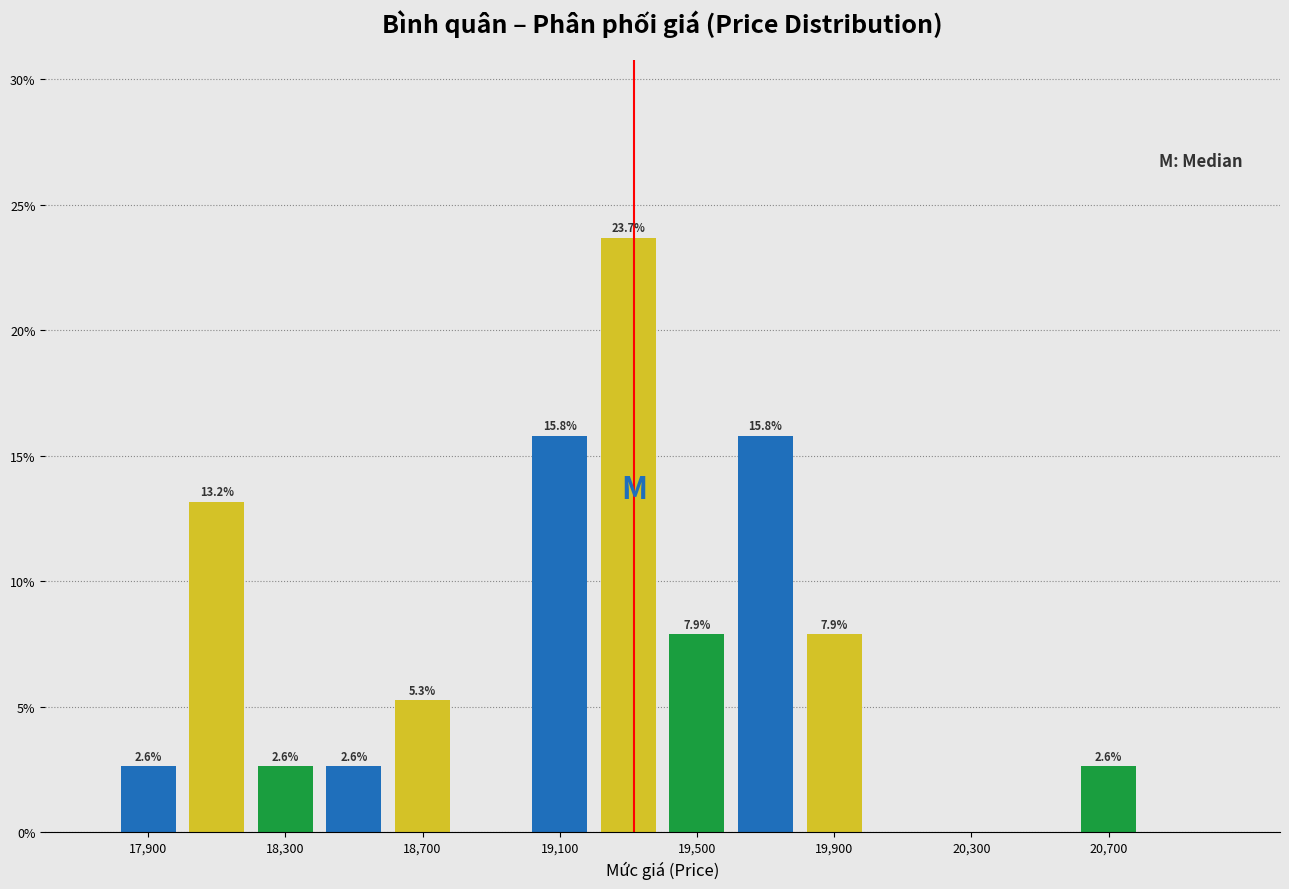

Over which range of the x-axis is the bar tallest?

19200 to 19400